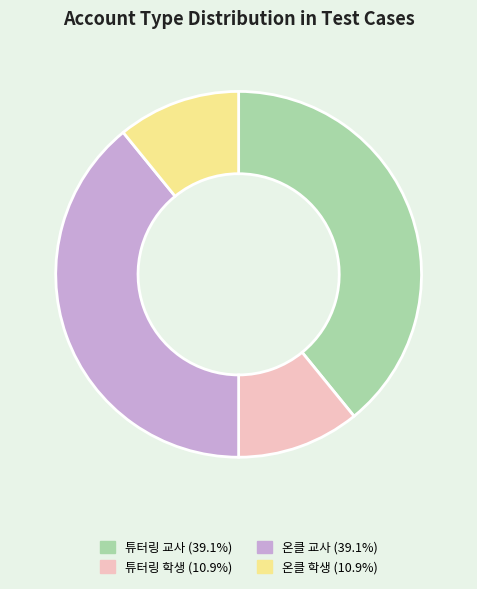

Is the sum of 튜터링 교사 and 온클 교사 greater than half?

Yes